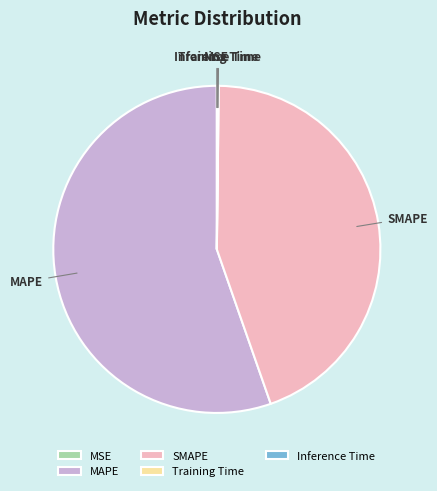

Is there a majority slice in this chart?

Yes